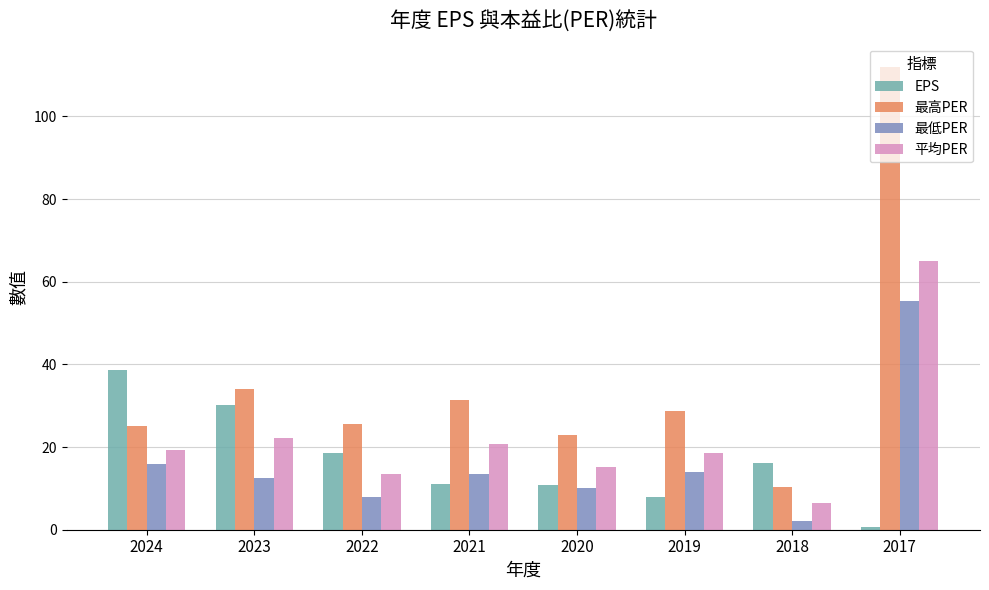

What are all the series names shown in the legend?

EPS, 最高PER, 最低PER, 平均PER